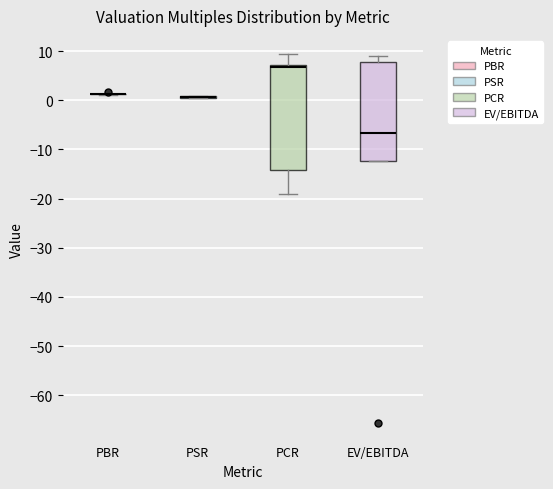

Which box is the tallest, from its lower edge to its upper edge?

PCR